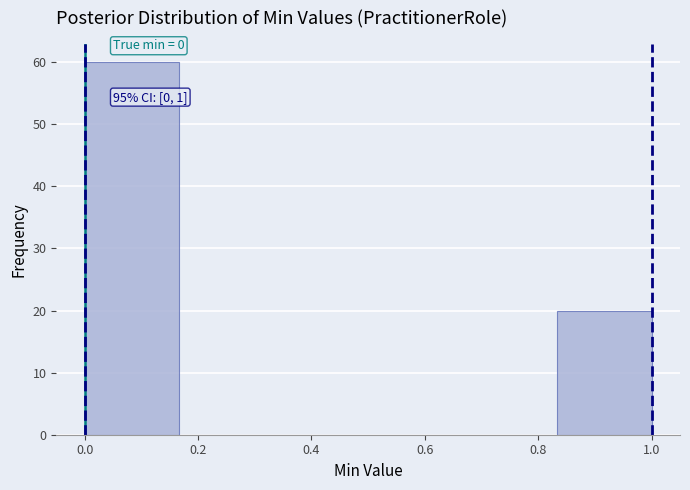

Which range on the x-axis has the tallest bar?

0.00 to 0.16